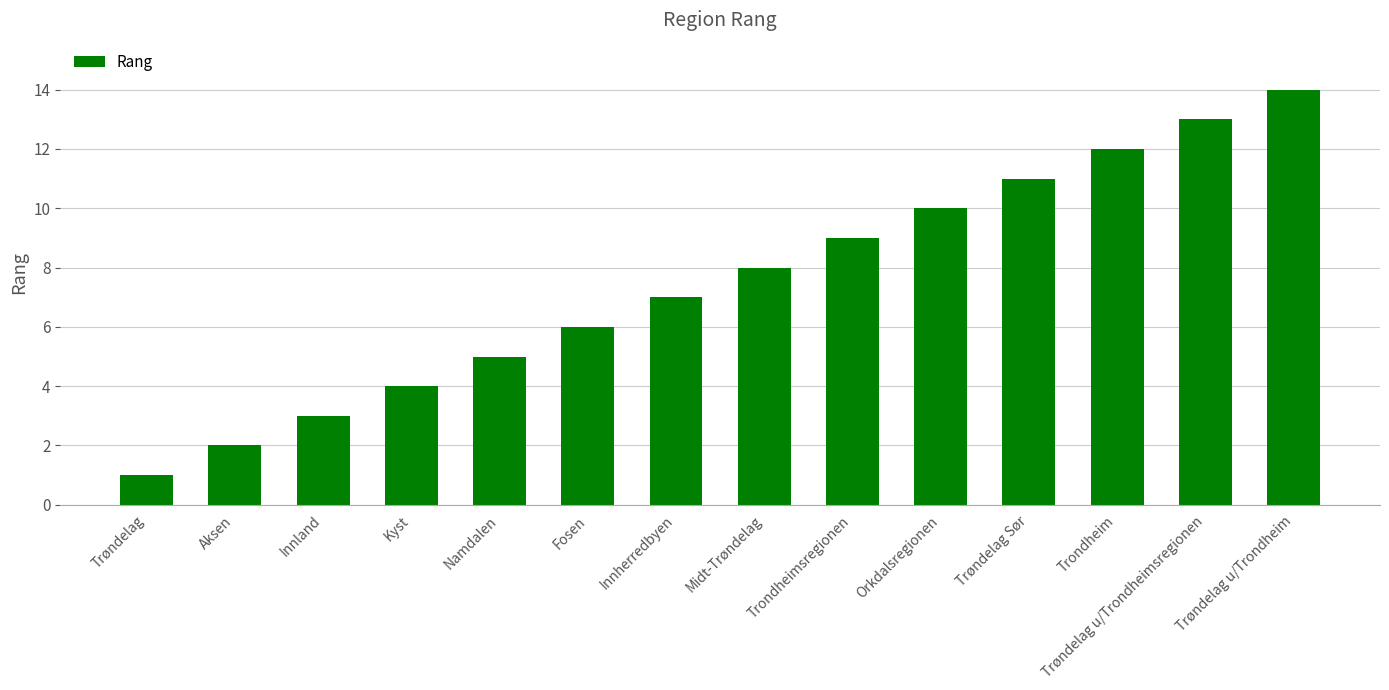

Is it true that the value at Trøndelag u/Trondheimsregionen is 13?

True